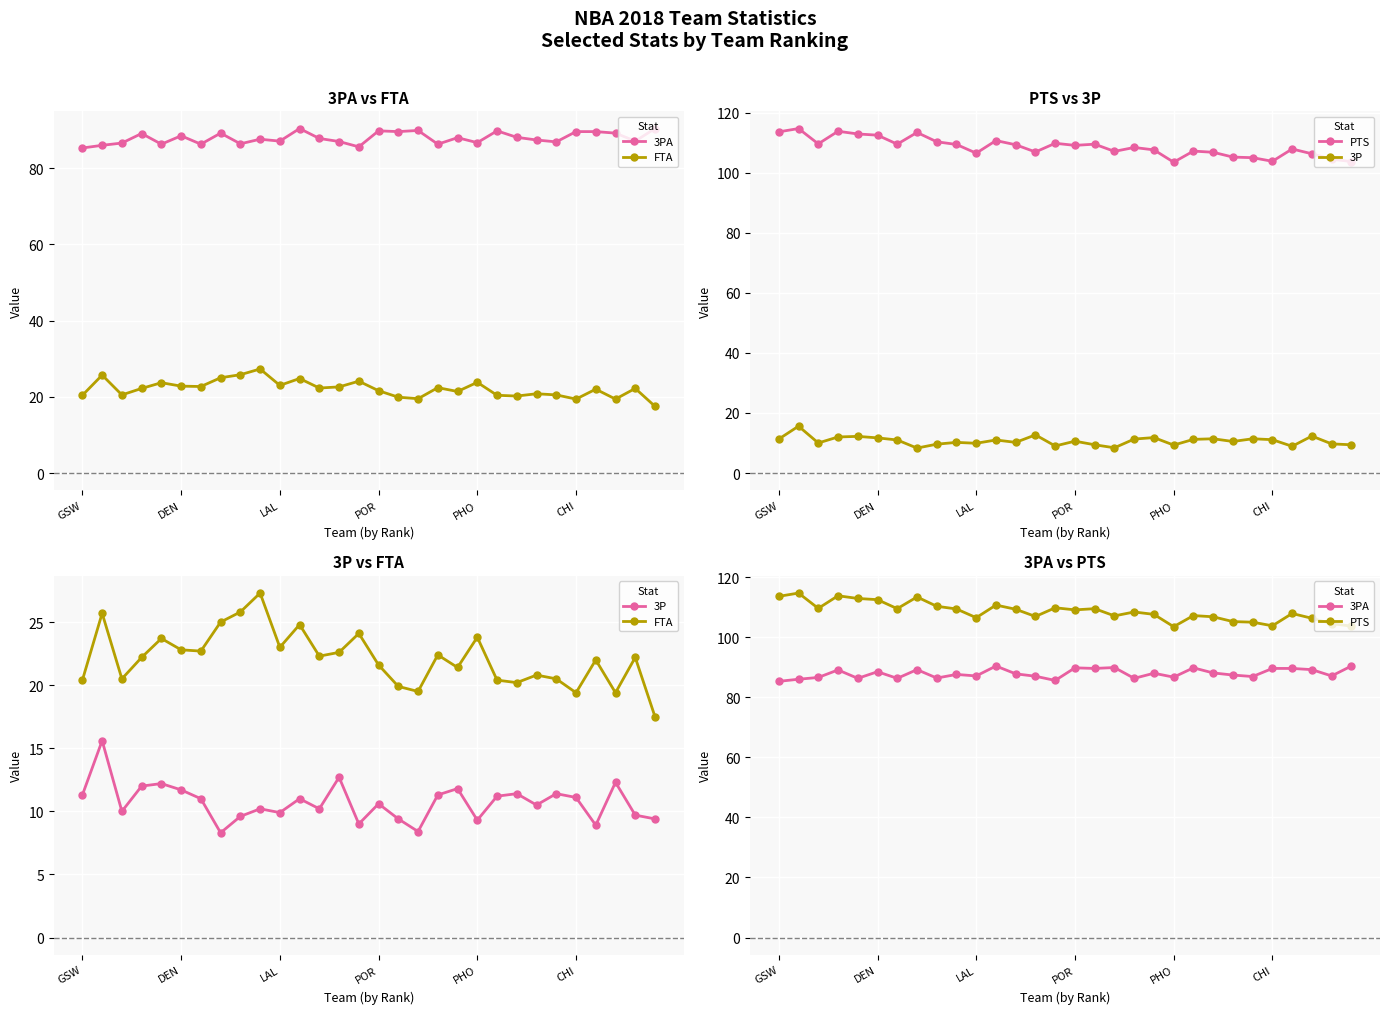

Rank the series by their maximum value, from lowest to highest.

3P, FTA, 3PA, PTS